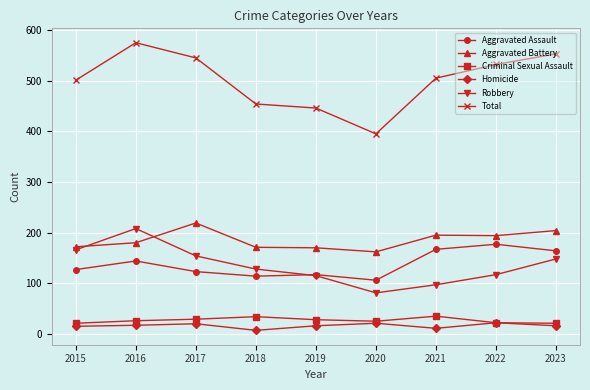

What is the approximate value of Aggravated Assault at 2015?

127